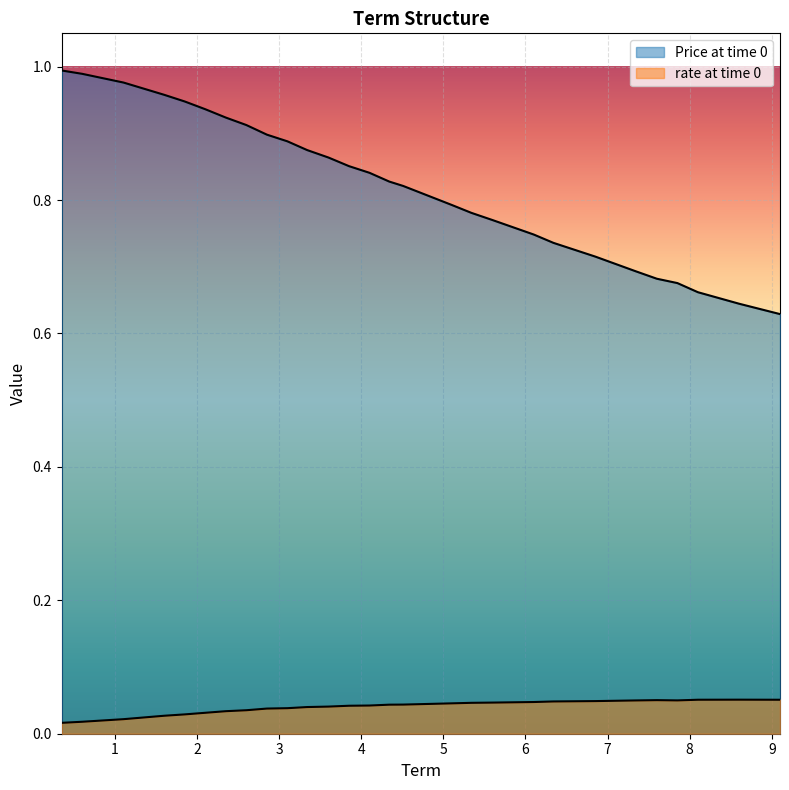

Where is the first local minimum for rate at time 0?

7.85